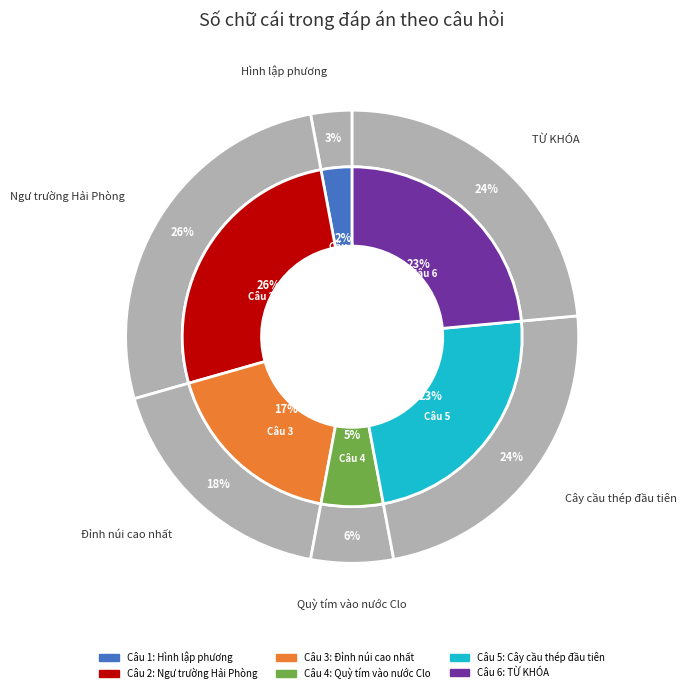

To the nearest percent, what percentage of the pie is 5?

24%